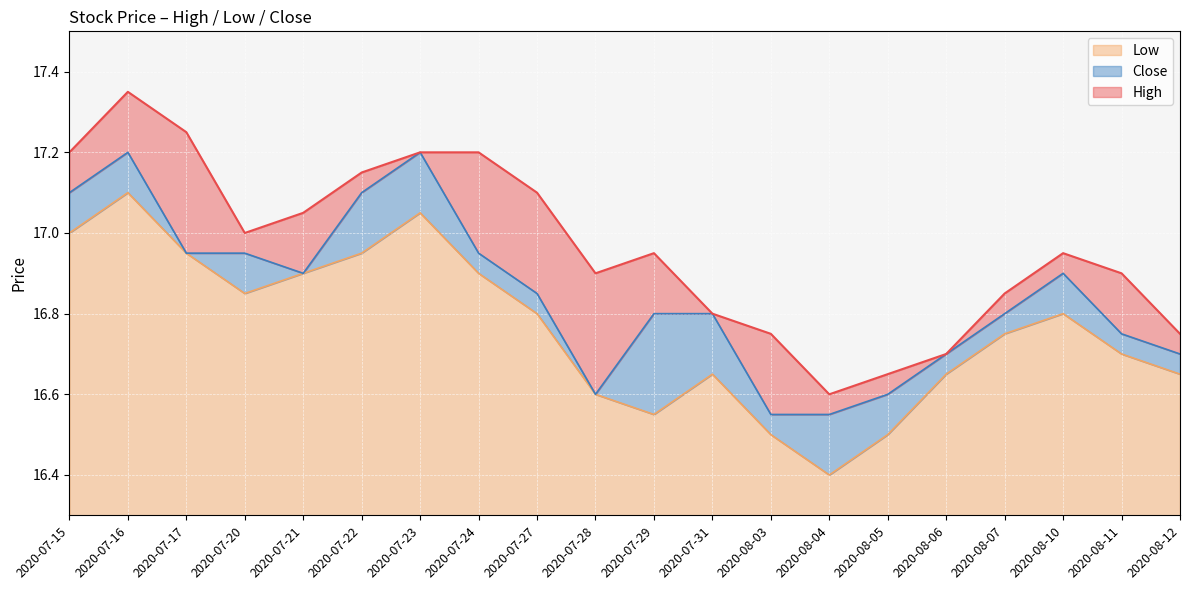

True or false: Close and High cross at least once.

False